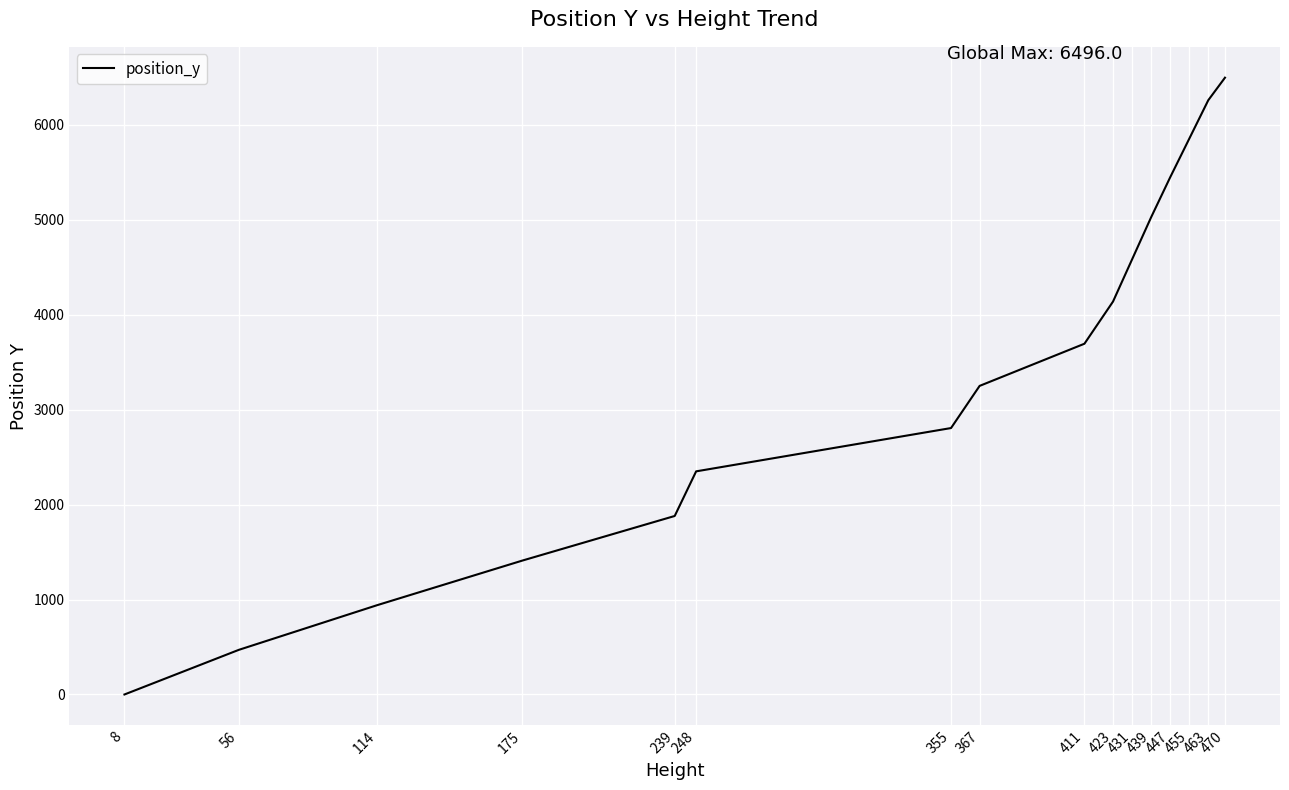

List the labels in order of value, smallest first.

8, 56, 114, 175, 239, 248, 355, 367, 411, 423, 431, 439, 447, 455, 463, 470